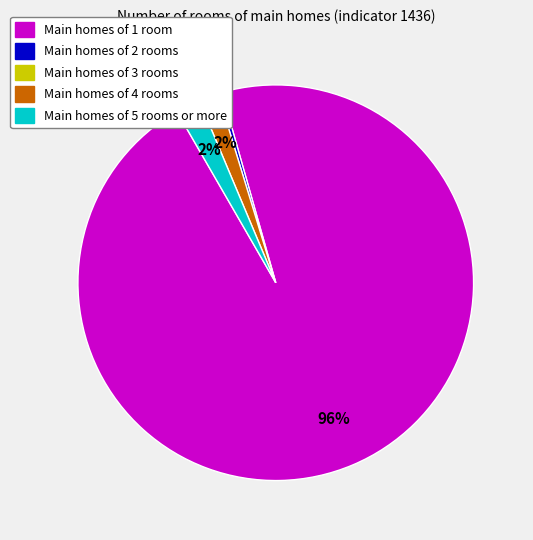

Does any single category account for the majority?

Yes